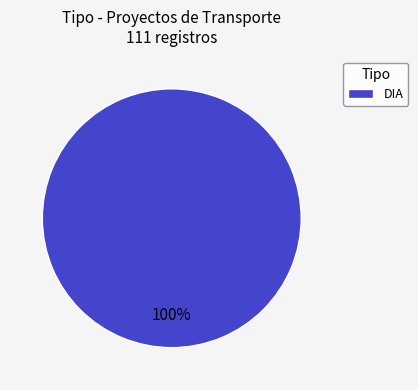

Count the number of slices in the pie.

1